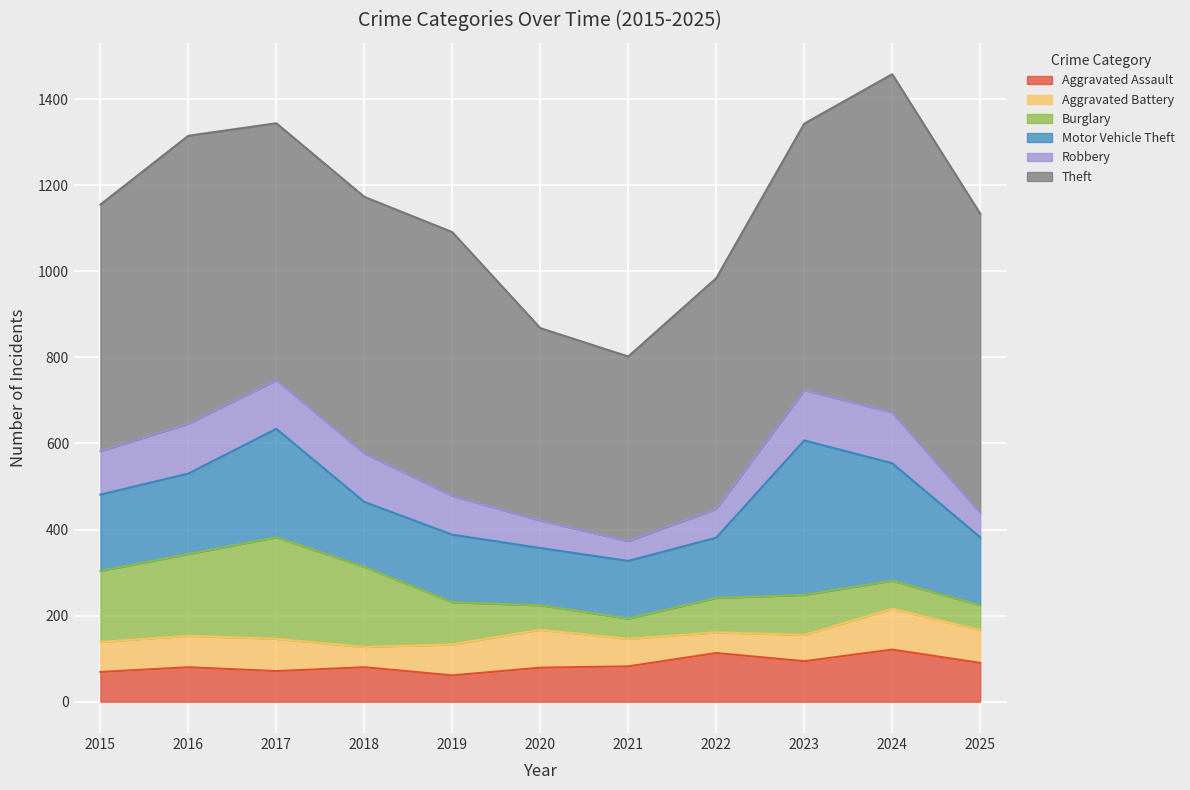

True or false: Aggravated Assault and Theft cross at least once.

False